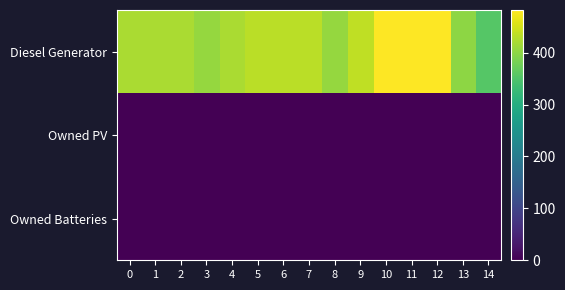

Which series has the largest total across all categories?

Diesel Generator